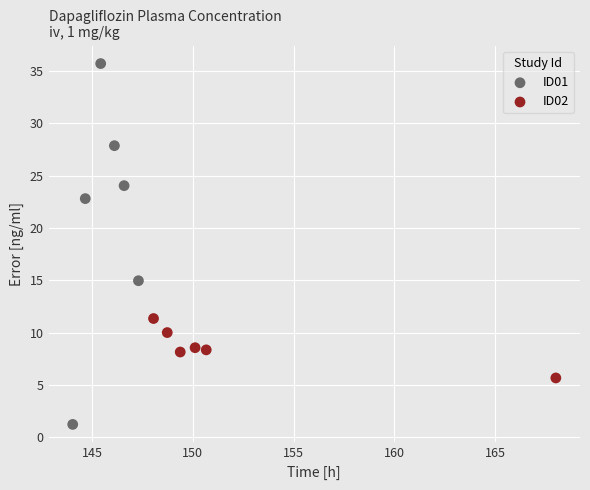

Which series reaches the minimum Y coordinate?

ID01